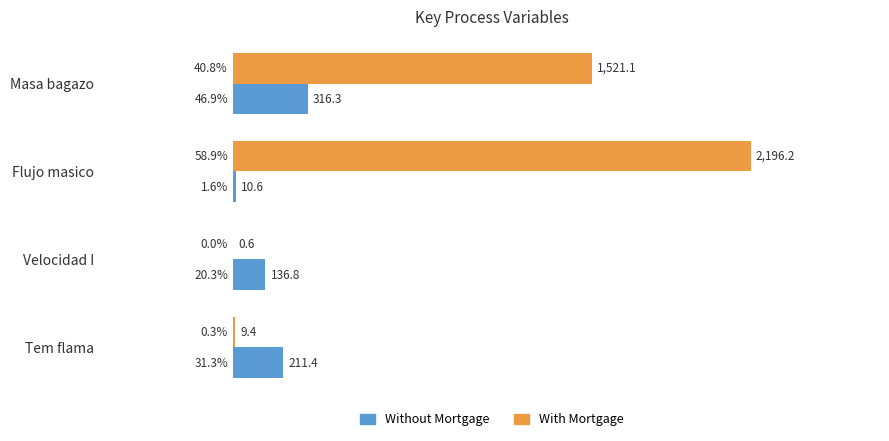

Is it true that Without Mortgage equals 10.6 at Flujo masico?

True